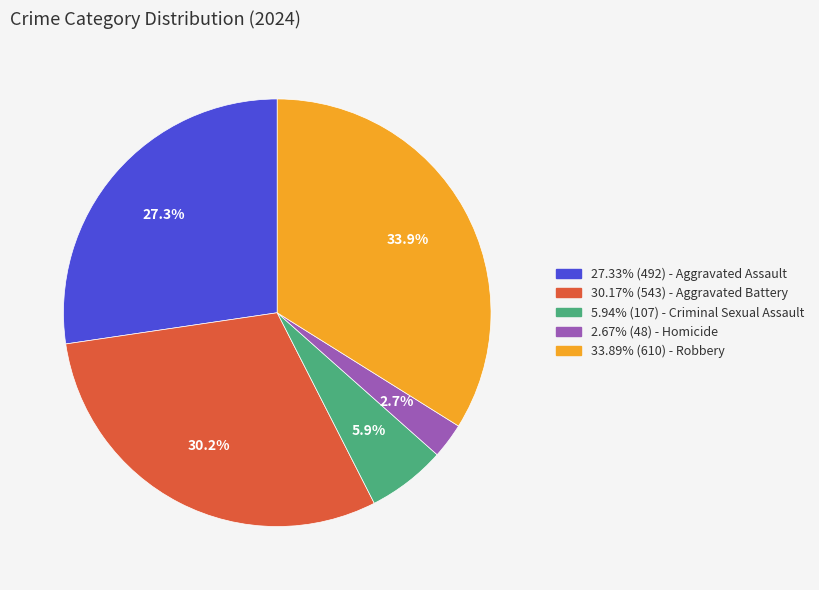

How much of the chart is everything except 5.94% (107) - Criminal Sexual Assault?

94.1%